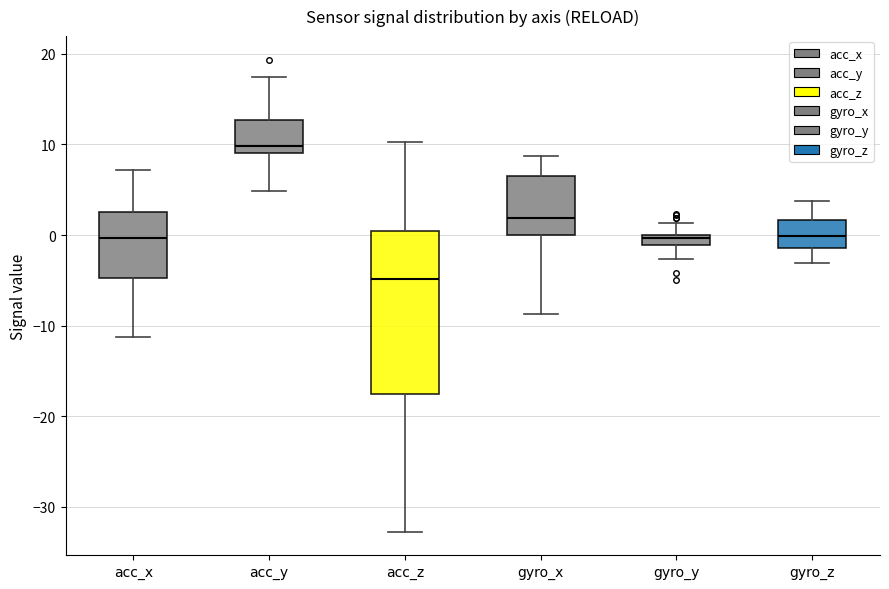

Where does the median line of the box for gyro_z sit on the y-axis? The values are not printed on the chart, so give them approximately, as read against the axis.

0